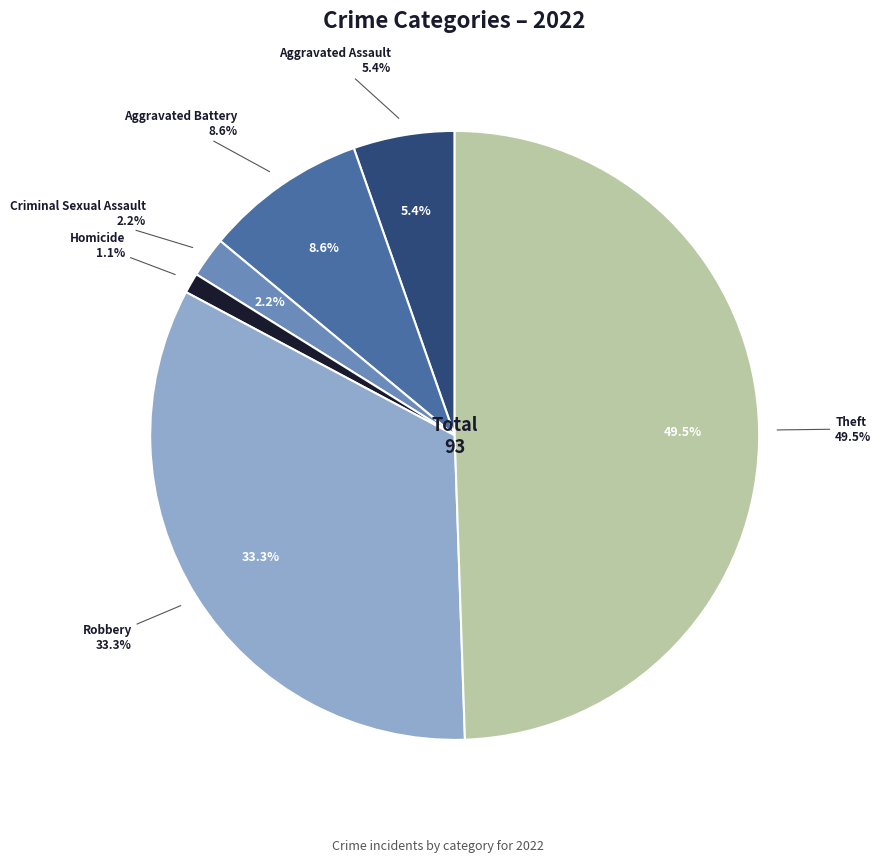

Does any single category account for the majority?

No